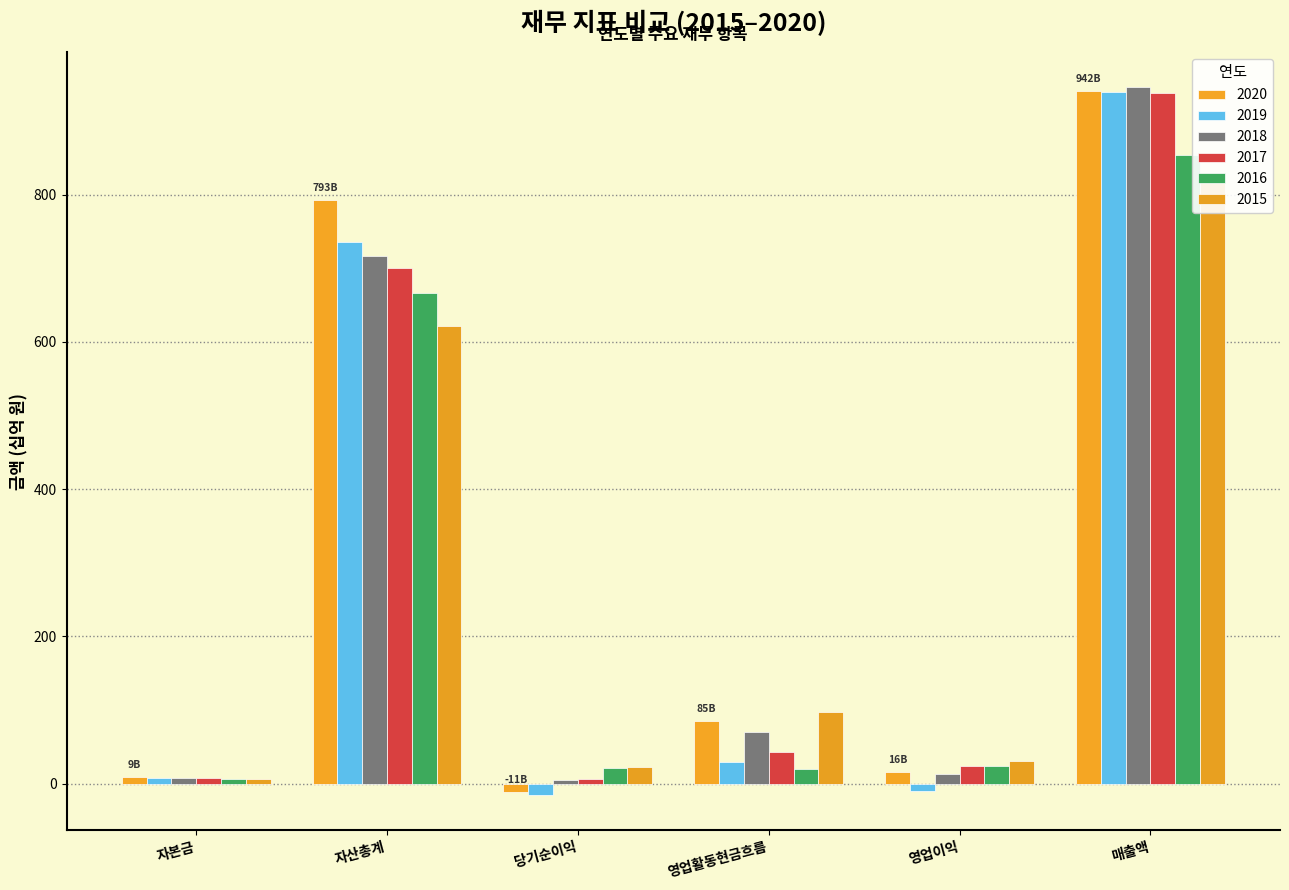

What is the maximum value shown in the chart?

945.9